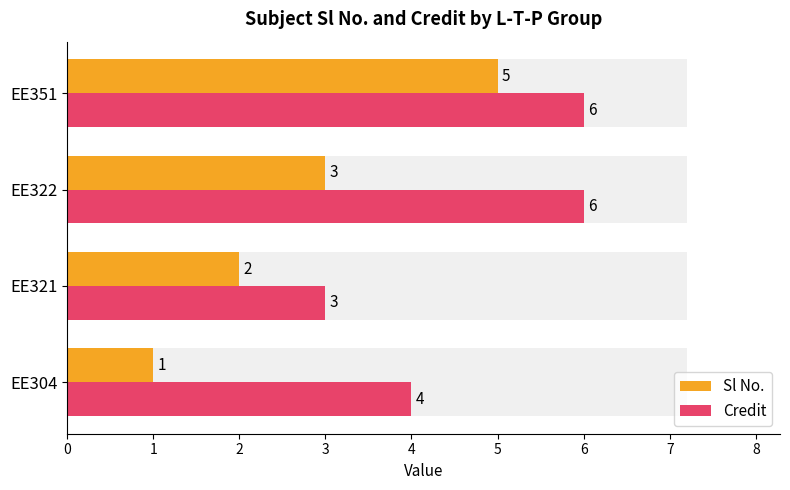

Is it true that Credit equals 5 at EE304?

False